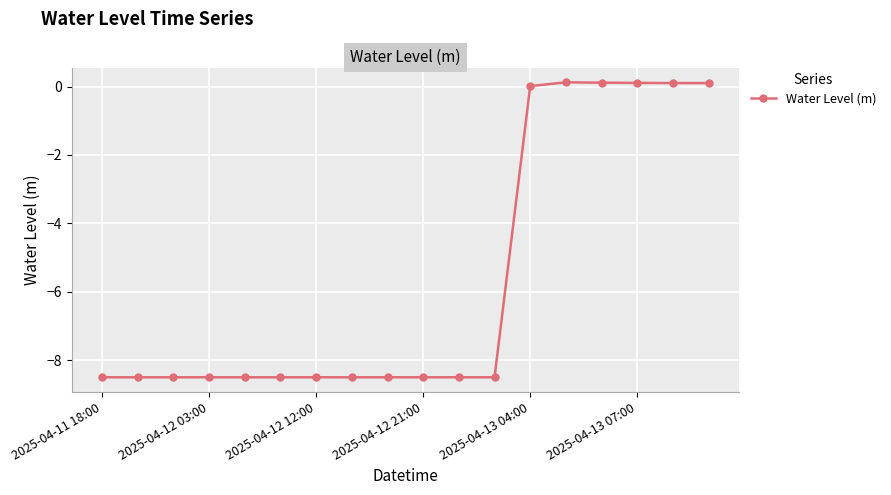

What is the minimum value shown in the chart?

-8.5